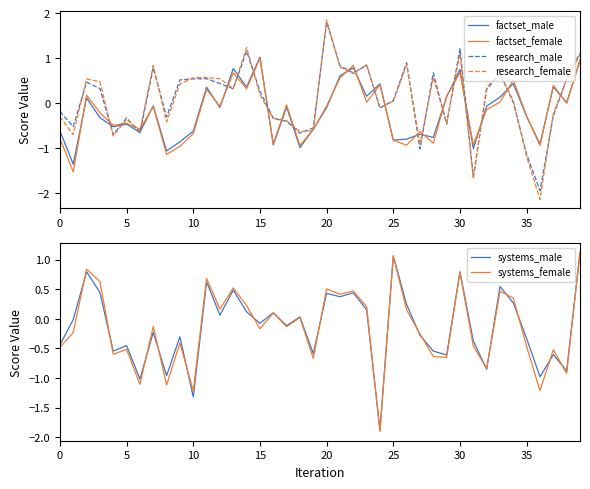

What is the label of the 23rd point from the right?

17